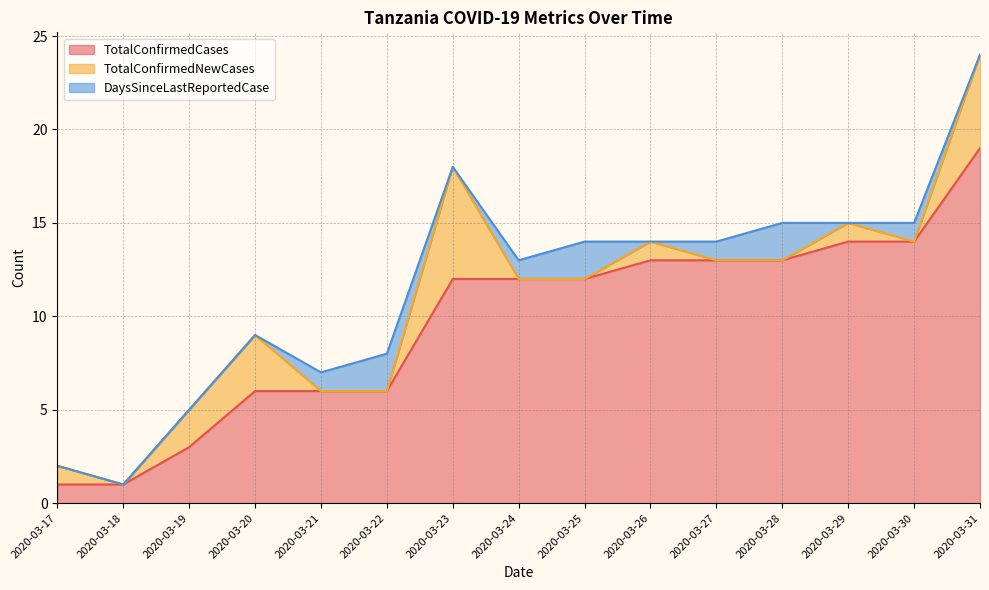

At how many categories does at least one series exceed 14?

1